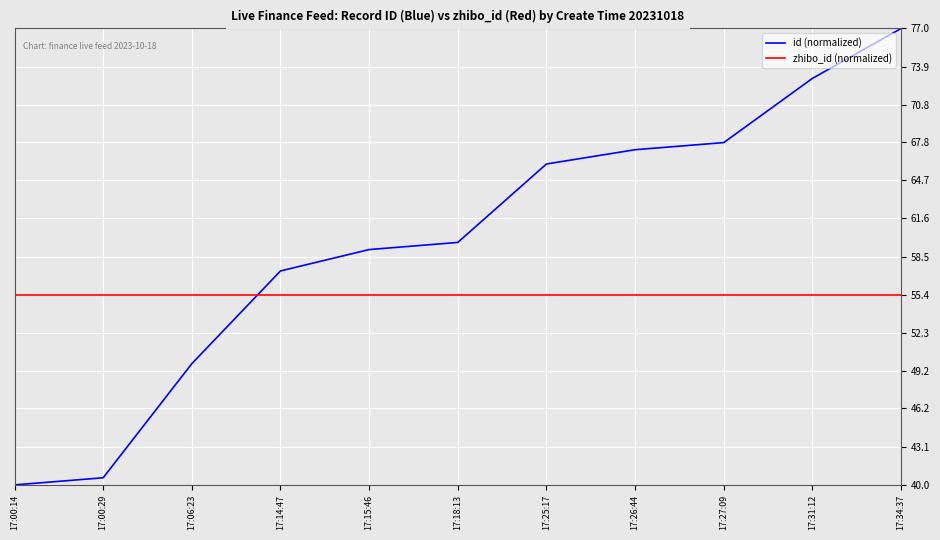

Which series changed the most between 17:06:23 and 17:14:47?

id (normalized)